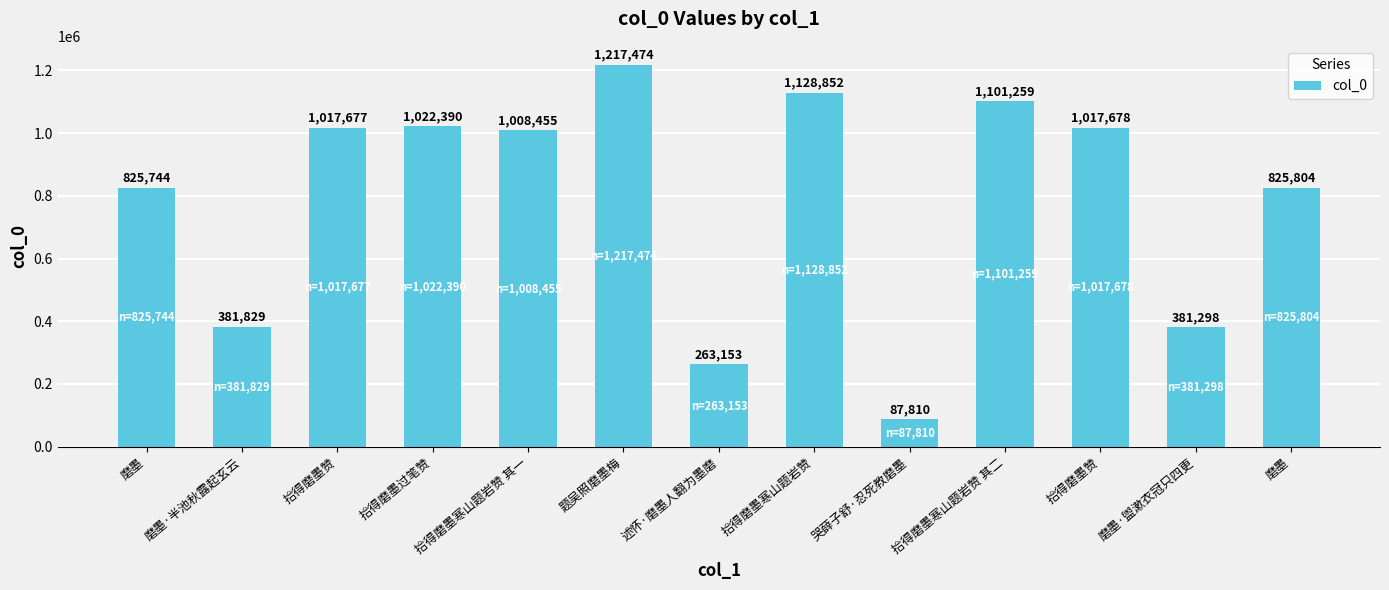

Are the bars grouped side by side (vs. stacked)?

No